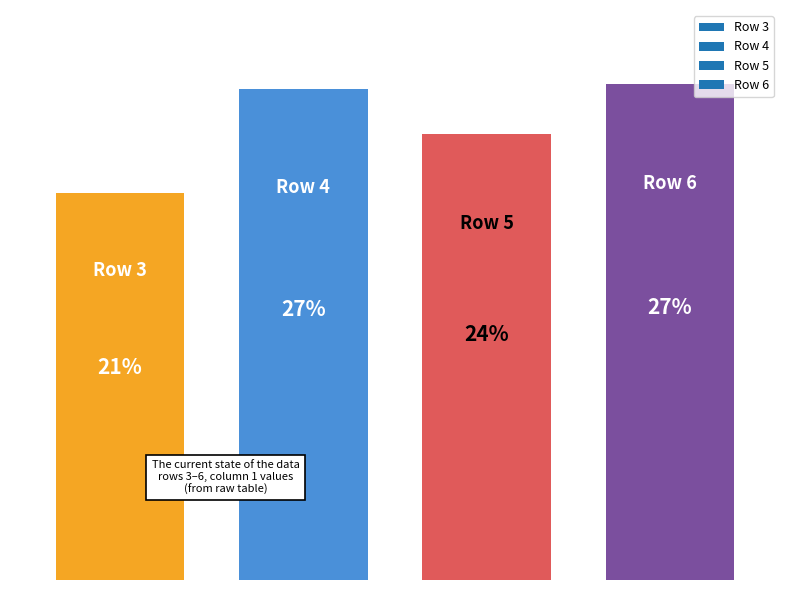

What is the change in value from 3 to 6?

+24